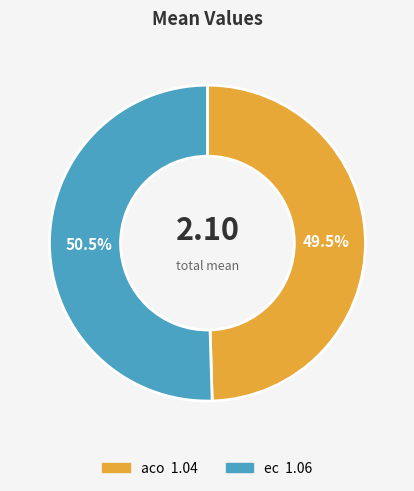

Do aco and ec together represent more than half of the pie?

Yes